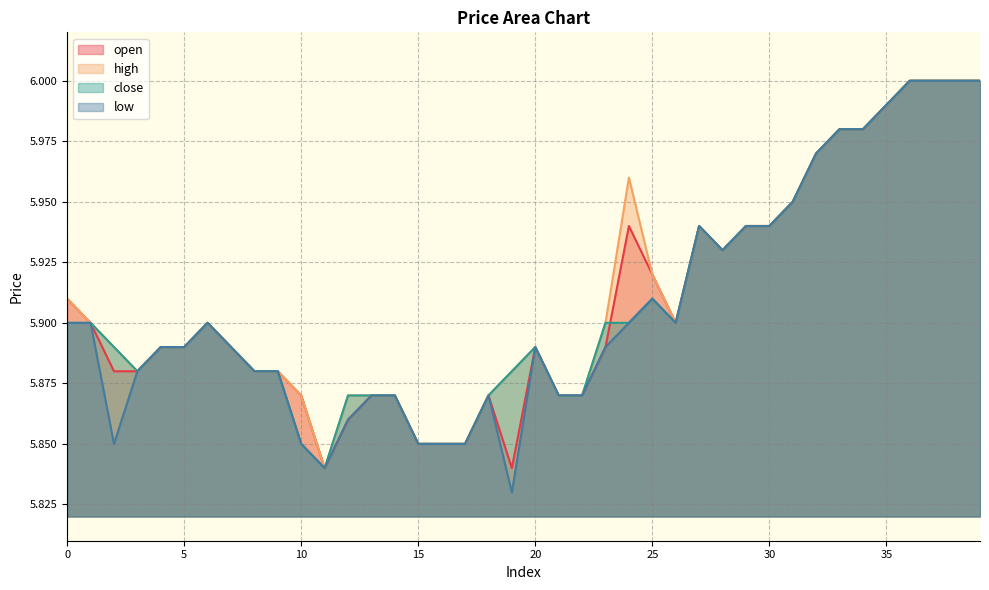

The value of close at 8 is 5.9. True or false?

True